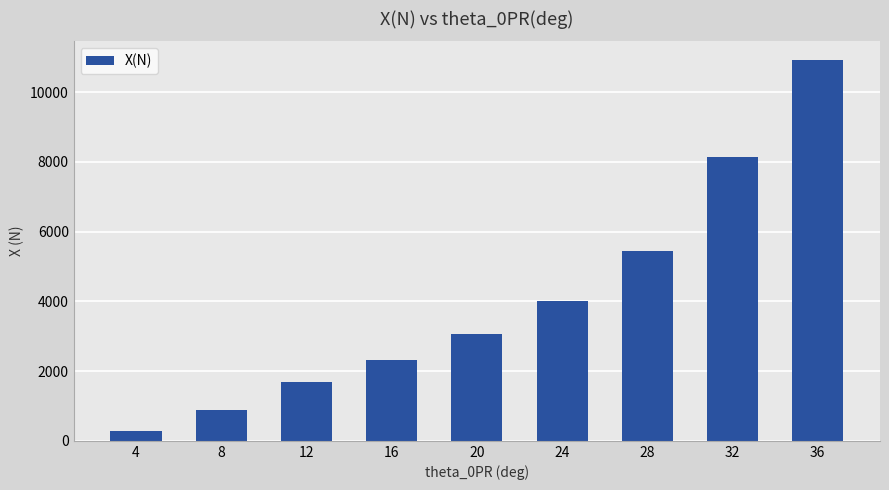

What is the sum of all values?

36729